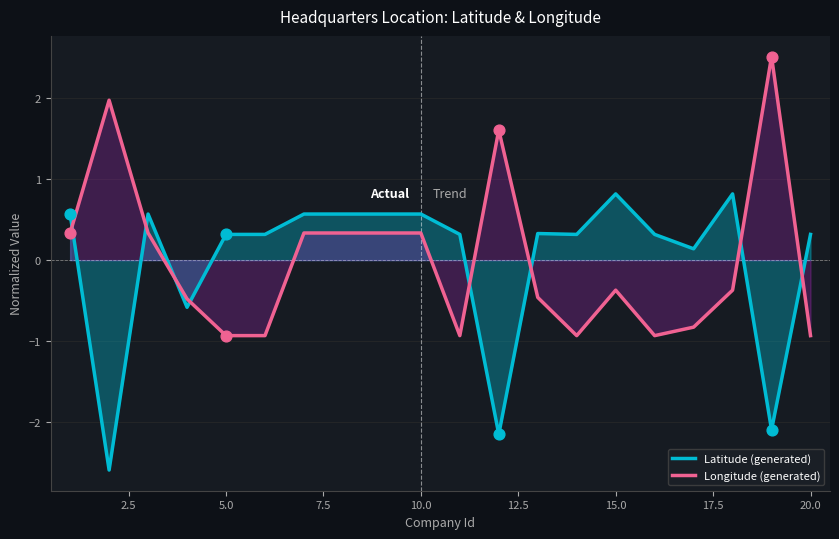

Which series reaches the minimum Y coordinate?

Latitude (generated)